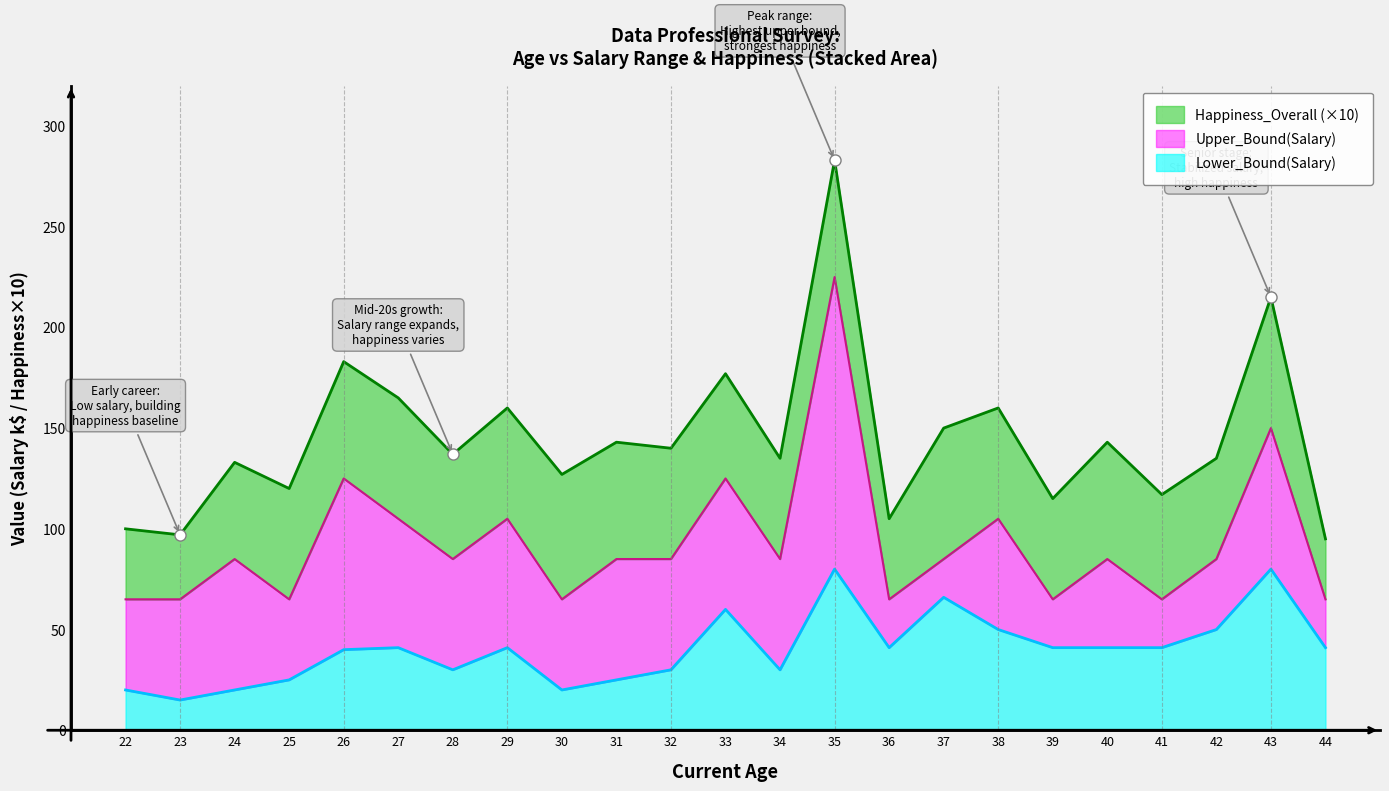

True or false: Lower_Bound(Salary) has more than 1 points higher than both neighbors.

True